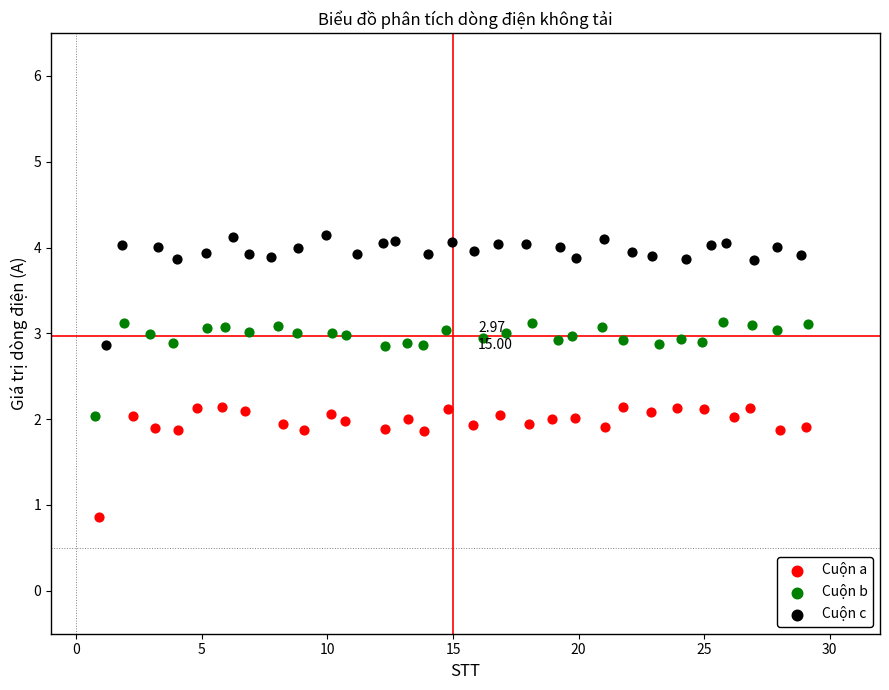

What are all the series names shown in the legend?

Cuộn a, Cuộn b, Cuộn c